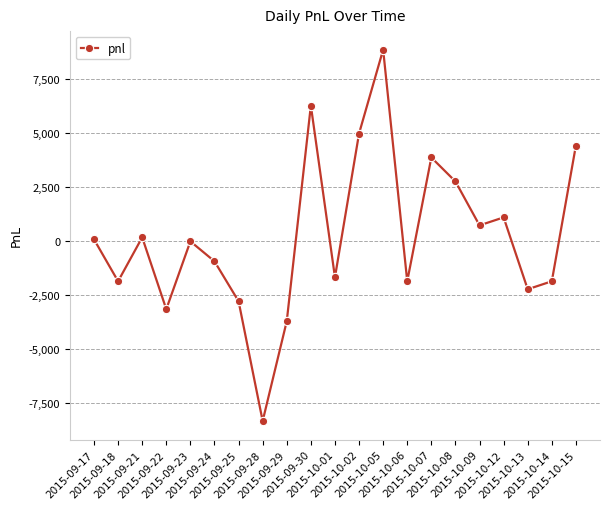

The chart shows a value of -0.0 at 2015-09-23. True or false?

True